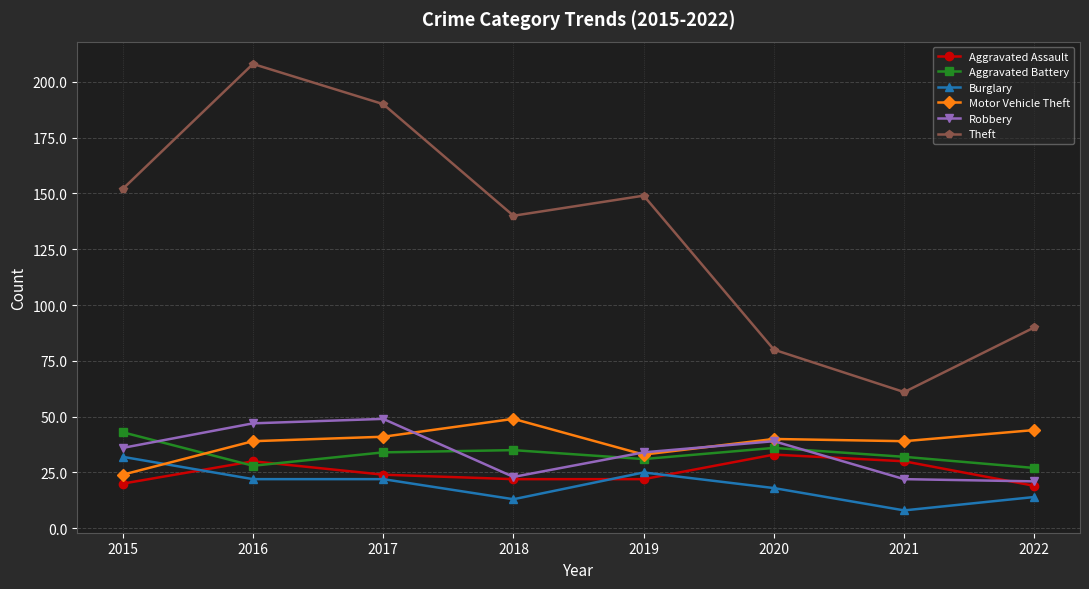

What is the value of the Robbery point at the 8th from the left?

21